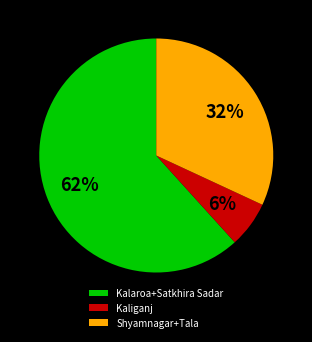

How many segments does this pie chart have?

3